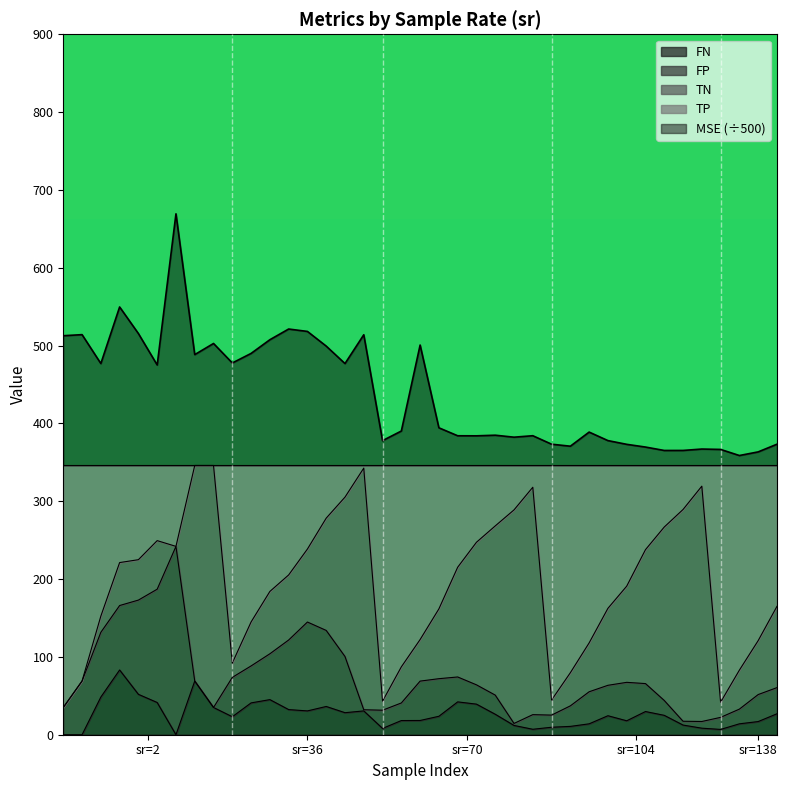

How many lines are shown in the chart?

5